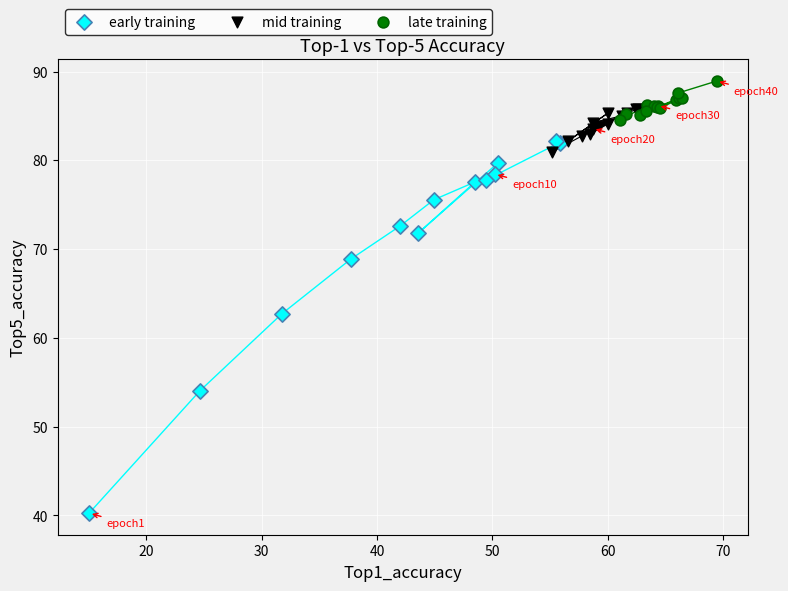

Which series contains the highest Y value?

late training